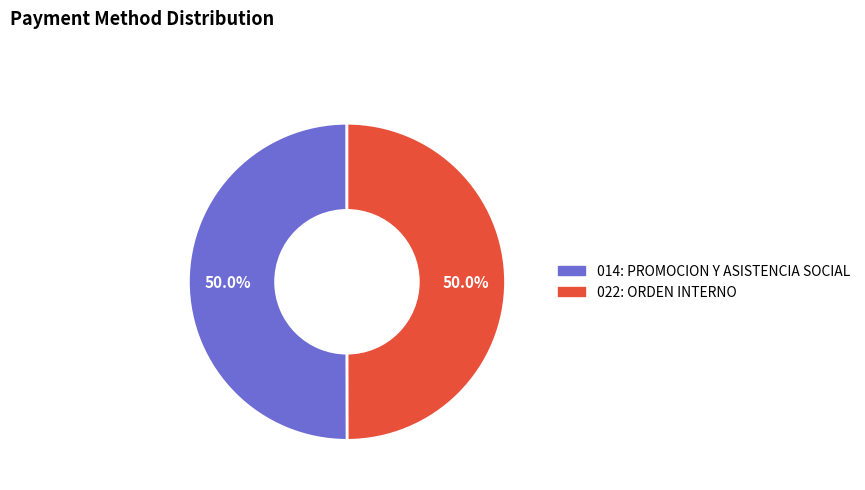

Combined, what portion of the pie is 022: ORDEN INTERNO and 014: PROMOCION Y ASISTENCIA SOCIAL?

100.0%